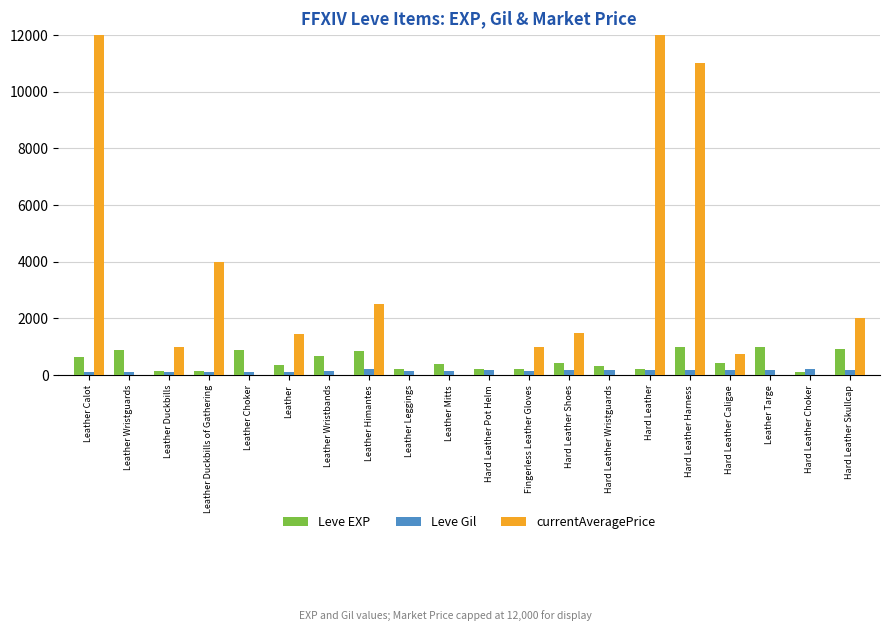

Are the bars grouped side by side (vs. stacked)?

Yes